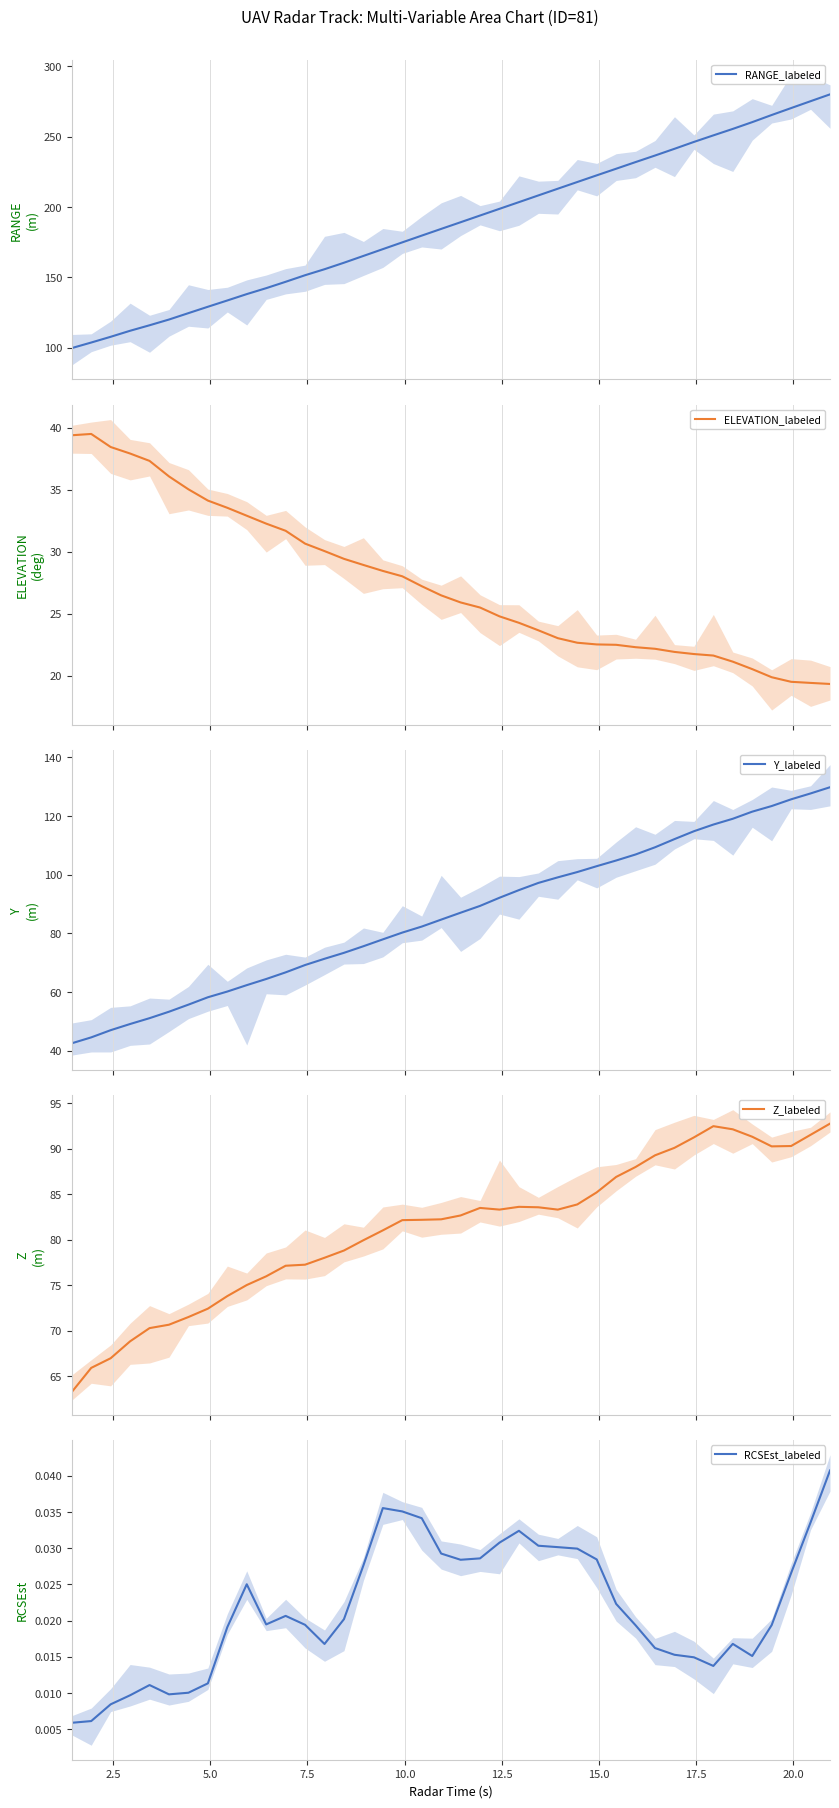

Count the number of categories in the chart.

40